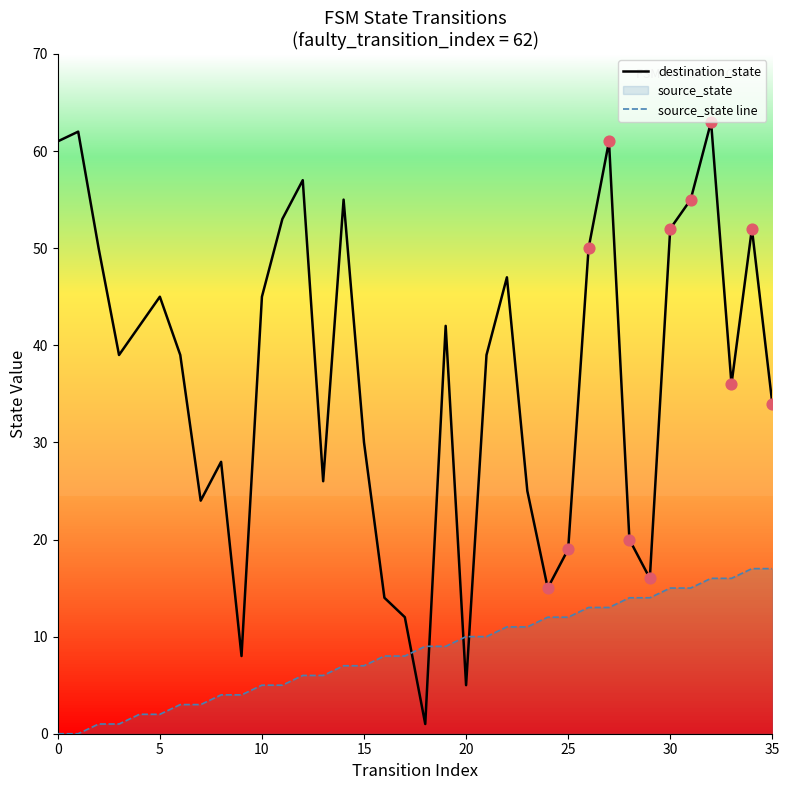

Is the value of destination_state at 25 greater than the value of source_state line at 14?

Yes